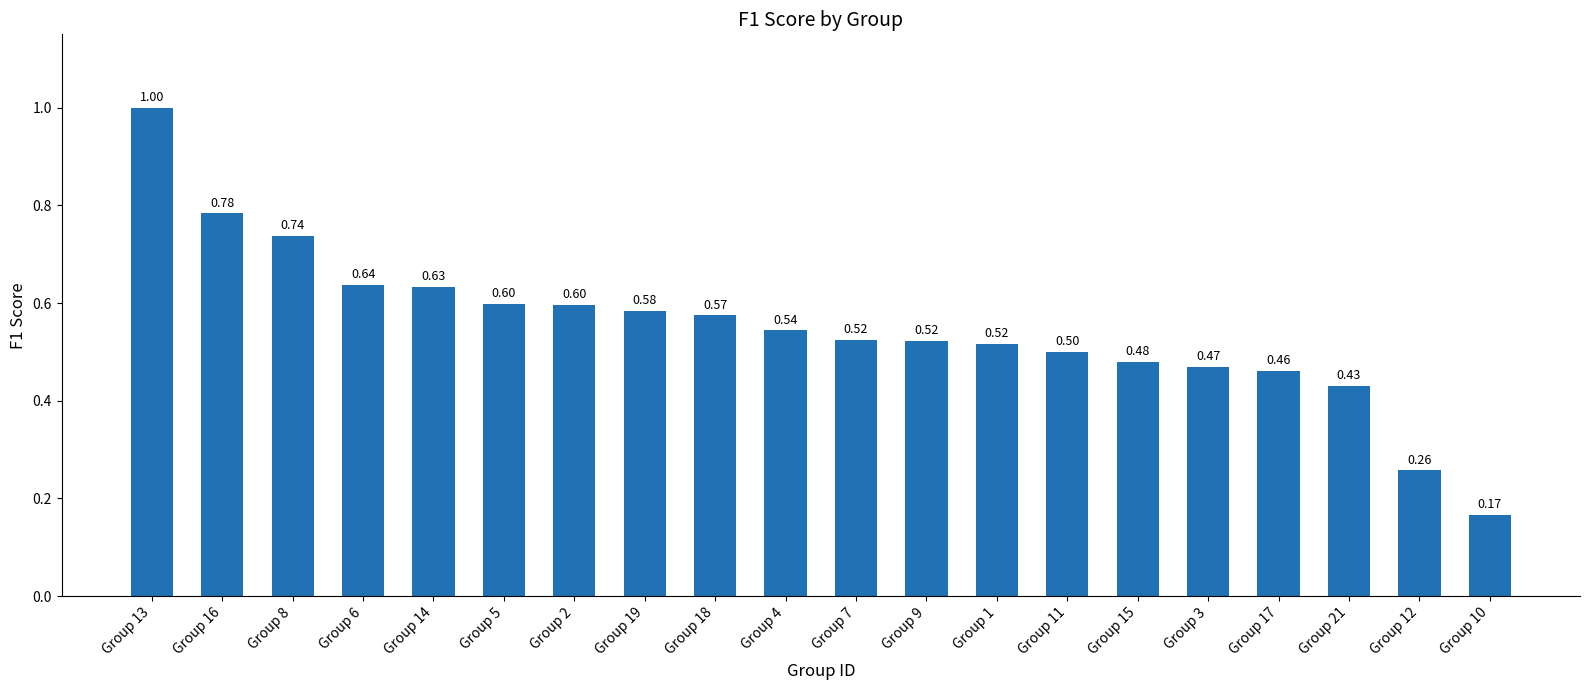

The chart shows a value of 1.3 at Group 13. True or false?

False